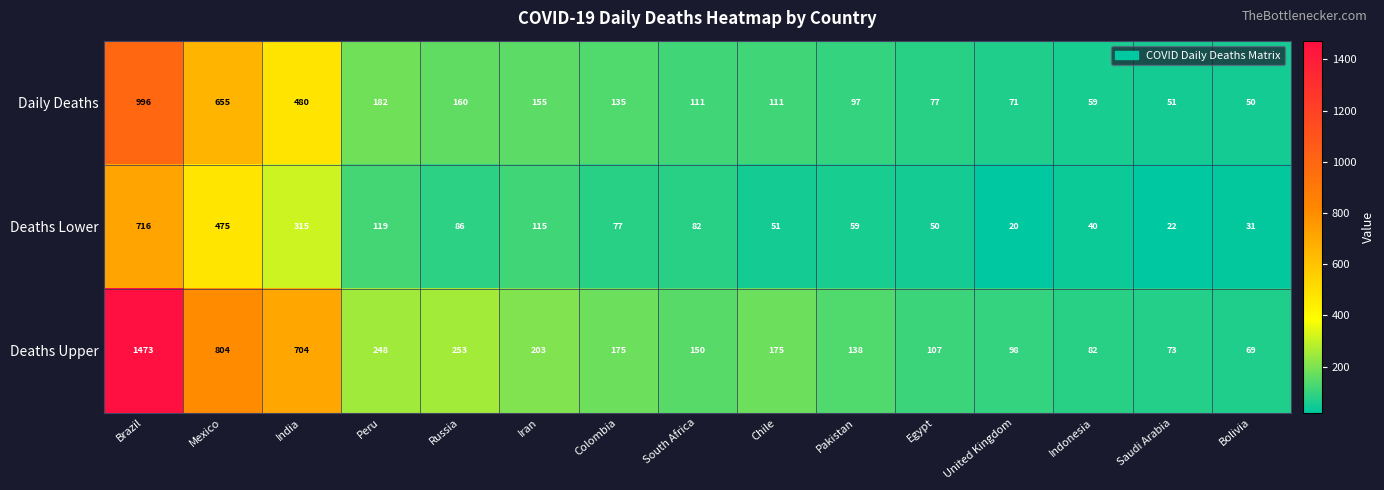

What is the approximate value of Deaths Upper at India, to the nearest 50?

700